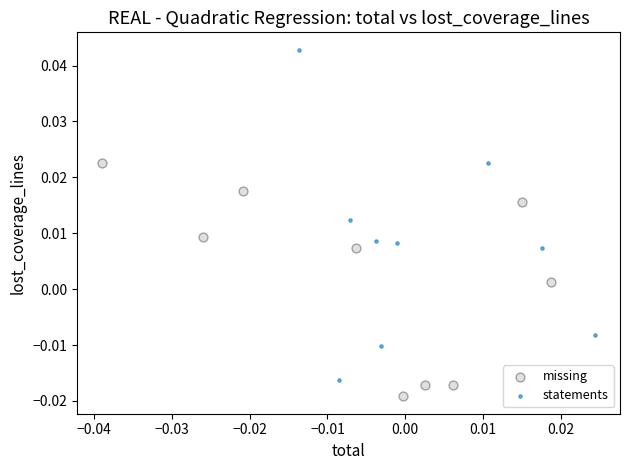

What are all the series names shown in the legend?

missing, statements